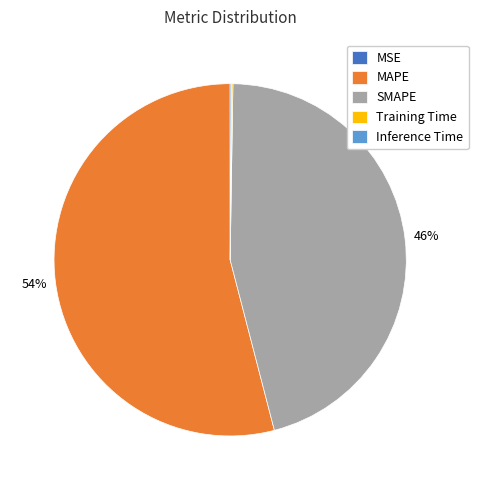

To the nearest percent, what is the difference between the largest and smallest slice percentages?

54%